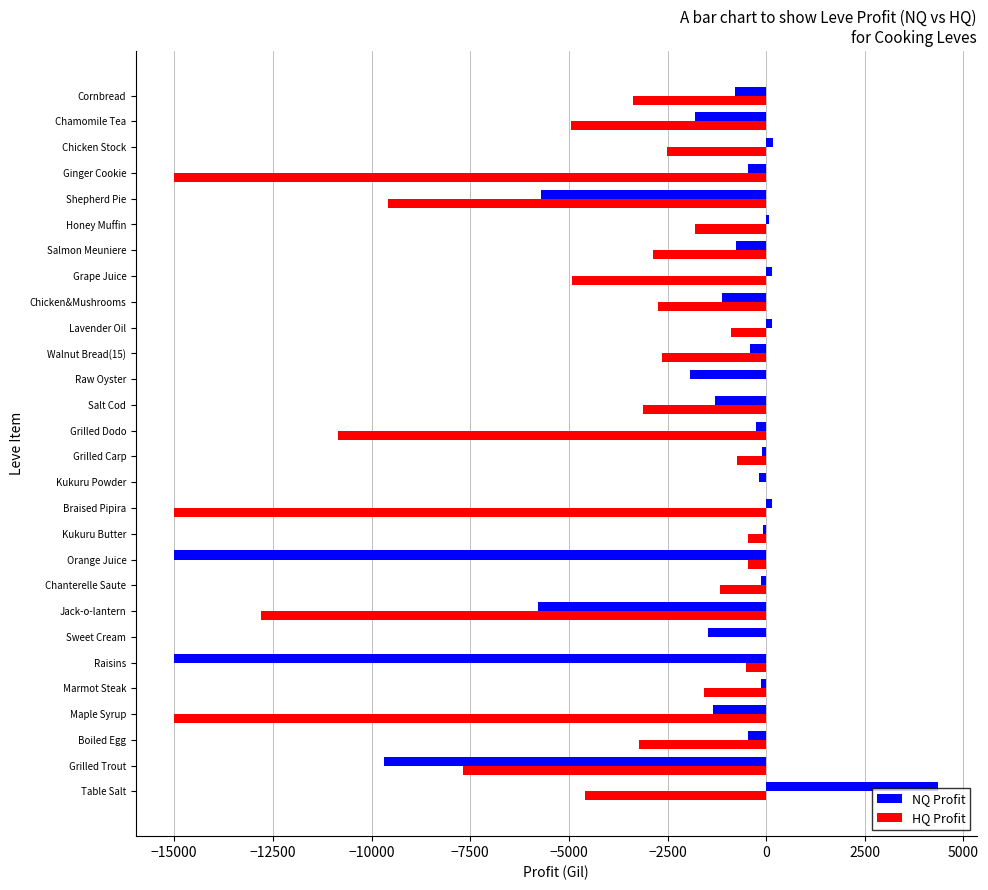

What is the maximum value shown in the chart?

4363.7